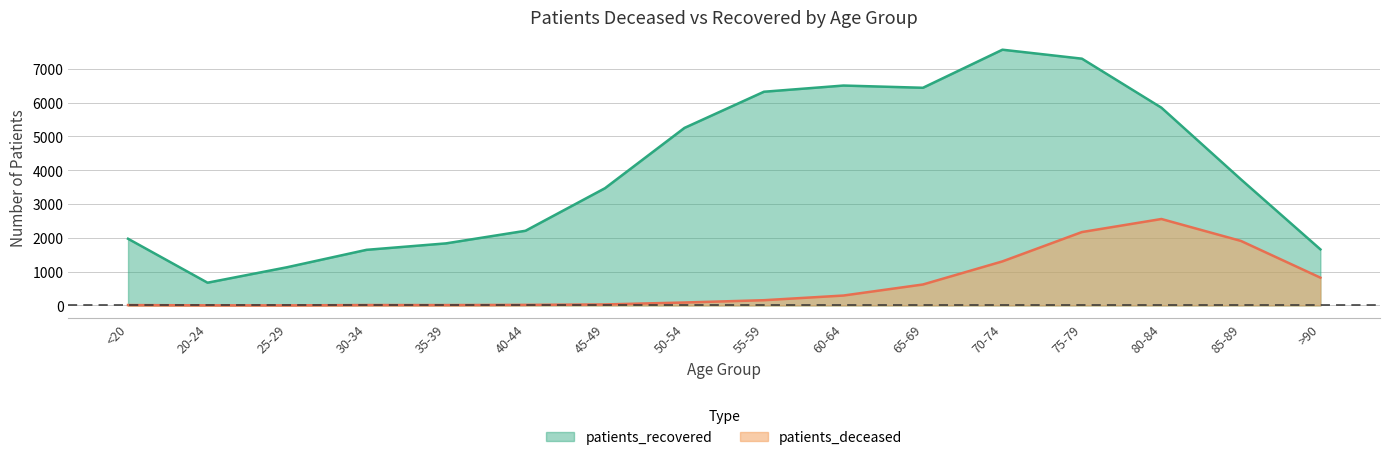

How many data points does each series have?

16